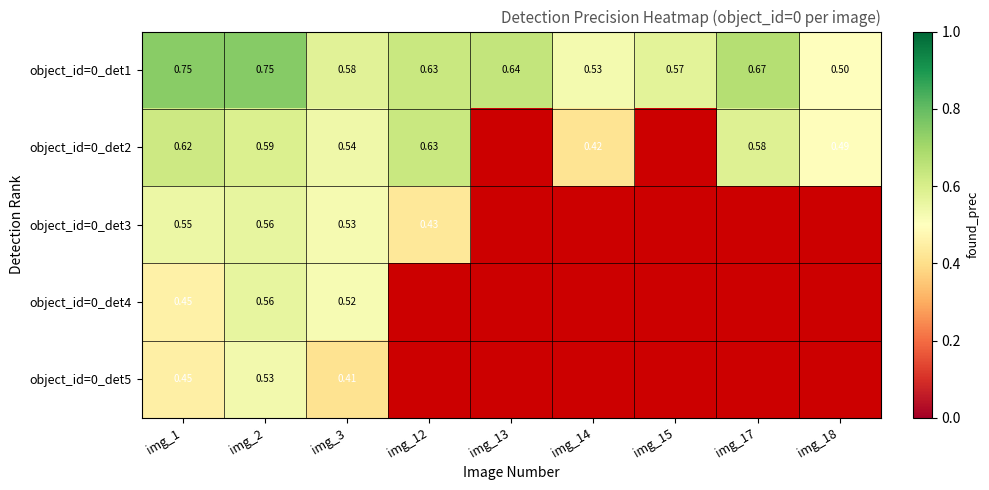

What is the maximum value shown in the chart?

0.7